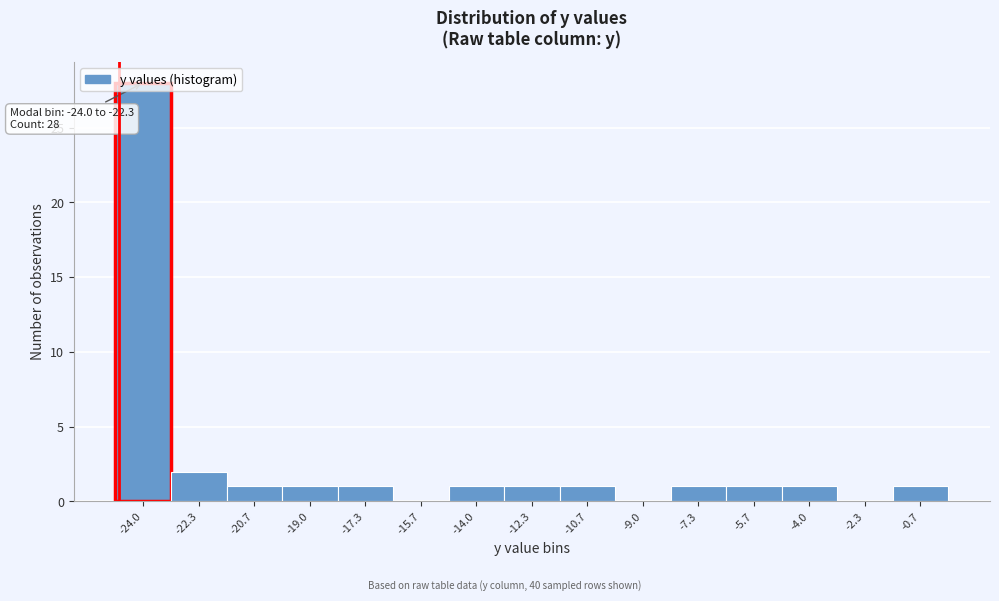

What is the ratio of the value at -14.0 to the value at -5.7?

1.0